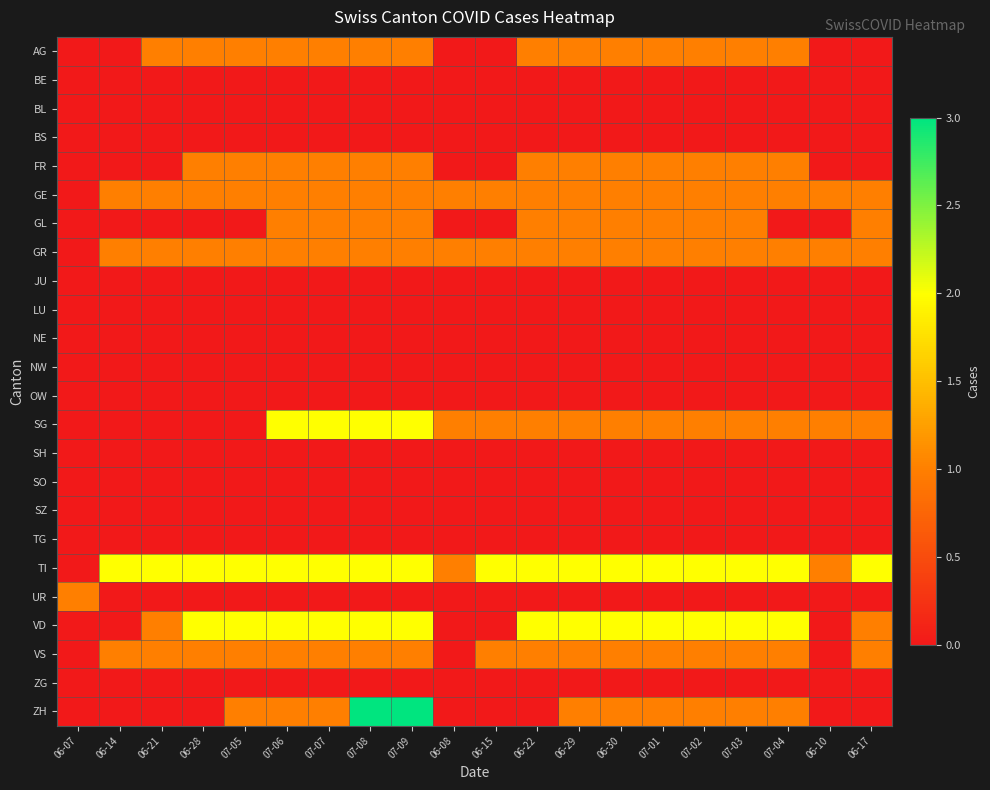

Reading right to left, what are all the values shown in this chart?

AG: 06-17=0	06-10=0	07-04=1	07-03=1	07-02=1	07-01=1	06-30=1	06-29=1	06-22=1	06-15=0	06-08=0	07-09=1	07-08=1	07-07=1	07-06=1	07-05=1	06-28=1	06-21=1	06-14=0	06-07=0
BE: 06-17=0	06-10=0	07-04=0	07-03=0	07-02=0	07-01=0	06-30=0	06-29=0	06-22=0	06-15=0	06-08=0	07-09=0	07-08=0	07-07=0	07-06=0	07-05=0	06-28=0	06-21=0	06-14=0	06-07=0
BL: 06-17=0	06-10=0	07-04=0	07-03=0	07-02=0	07-01=0	06-30=0	06-29=0	06-22=0	06-15=0	06-08=0	07-09=0	07-08=0	07-07=0	07-06=0	07-05=0	06-28=0	06-21=0	06-14=0	06-07=0
BS: 06-17=0	06-10=0	07-04=0	07-03=0	07-02=0	07-01=0	06-30=0	06-29=0	06-22=0	06-15=0	06-08=0	07-09=0	07-08=0	07-07=0	07-06=0	07-05=0	06-28=0	06-21=0	06-14=0	06-07=0
FR: 06-17=0	06-10=0	07-04=1	07-03=1	07-02=1	07-01=1	06-30=1	06-29=1	06-22=1	06-15=0	06-08=0	07-09=1	07-08=1	07-07=1	07-06=1	07-05=1	06-28=1	06-21=0	06-14=0	06-07=0
GE: 06-17=1	06-10=1	07-04=1	07-03=1	07-02=1	07-01=1	06-30=1	06-29=1	06-22=1	06-15=1	06-08=1	07-09=1	07-08=1	07-07=1	07-06=1	07-05=1	06-28=1	06-21=1	06-14=1	06-07=0
GL: 06-17=1	06-10=0	07-04=0	07-03=1	07-02=1	07-01=1	06-30=1	06-29=1	06-22=1	06-15=0	06-08=0	07-09=1	07-08=1	07-07=1	07-06=1	07-05=0	06-28=0	06-21=0	06-14=0	06-07=0
GR: 06-17=1	06-10=1	07-04=1	07-03=1	07-02=1	07-01=1	06-30=1	06-29=1	06-22=1	06-15=1	06-08=1	07-09=1	07-08=1	07-07=1	07-06=1	07-05=1	06-28=1	06-21=1	06-14=1	06-07=0
JU: 06-17=0	06-10=0	07-04=0	07-03=0	07-02=0	07-01=0	06-30=0	06-29=0	06-22=0	06-15=0	06-08=0	07-09=0	07-08=0	07-07=0	07-06=0	07-05=0	06-28=0	06-21=0	06-14=0	06-07=0
LU: 06-17=0	06-10=0	07-04=0	07-03=0	07-02=0	07-01=0	06-30=0	06-29=0	06-22=0	06-15=0	06-08=0	07-09=0	07-08=0	07-07=0	07-06=0	07-05=0	06-28=0	06-21=0	06-14=0	06-07=0
NE: 06-17=0	06-10=0	07-04=0	07-03=0	07-02=0	07-01=0	06-30=0	06-29=0	06-22=0	06-15=0	06-08=0	07-09=0	07-08=0	07-07=0	07-06=0	07-05=0	06-28=0	06-21=0	06-14=0	06-07=0
NW: 06-17=0	06-10=0	07-04=0	07-03=0	07-02=0	07-01=0	06-30=0	06-29=0	06-22=0	06-15=0	06-08=0	07-09=0	07-08=0	07-07=0	07-06=0	07-05=0	06-28=0	06-21=0	06-14=0	06-07=0
OW: 06-17=0	06-10=0	07-04=0	07-03=0	07-02=0	07-01=0	06-30=0	06-29=0	06-22=0	06-15=0	06-08=0	07-09=0	07-08=0	07-07=0	07-06=0	07-05=0	06-28=0	06-21=0	06-14=0	06-07=0
SG: 06-17=1	06-10=1	07-04=1	07-03=1	07-02=1	07-01=1	06-30=1	06-29=1	06-22=1	06-15=1	06-08=1	07-09=2	07-08=2	07-07=2	07-06=2	07-05=0	06-28=0	06-21=0	06-14=0	06-07=0
SH: 06-17=0	06-10=0	07-04=0	07-03=0	07-02=0	07-01=0	06-30=0	06-29=0	06-22=0	06-15=0	06-08=0	07-09=0	07-08=0	07-07=0	07-06=0	07-05=0	06-28=0	06-21=0	06-14=0	06-07=0
SO: 06-17=0	06-10=0	07-04=0	07-03=0	07-02=0	07-01=0	06-30=0	06-29=0	06-22=0	06-15=0	06-08=0	07-09=0	07-08=0	07-07=0	07-06=0	07-05=0	06-28=0	06-21=0	06-14=0	06-07=0
SZ: 06-17=0	06-10=0	07-04=0	07-03=0	07-02=0	07-01=0	06-30=0	06-29=0	06-22=0	06-15=0	06-08=0	07-09=0	07-08=0	07-07=0	07-06=0	07-05=0	06-28=0	06-21=0	06-14=0	06-07=0
TG: 06-17=0	06-10=0	07-04=0	07-03=0	07-02=0	07-01=0	06-30=0	06-29=0	06-22=0	06-15=0	06-08=0	07-09=0	07-08=0	07-07=0	07-06=0	07-05=0	06-28=0	06-21=0	06-14=0	06-07=0
TI: 06-17=2	06-10=1	07-04=2	07-03=2	07-02=2	07-01=2	06-30=2	06-29=2	06-22=2	06-15=2	06-08=1	07-09=2	07-08=2	07-07=2	07-06=2	07-05=2	06-28=2	06-21=2	06-14=2	06-07=0
UR: 06-17=0	06-10=0	07-04=0	07-03=0	07-02=0	07-01=0	06-30=0	06-29=0	06-22=0	06-15=0	06-08=0	07-09=0	07-08=0	07-07=0	07-06=0	07-05=0	06-28=0	06-21=0	06-14=0	06-07=1
VD: 06-17=1	06-10=0	07-04=2	07-03=2	07-02=2	07-01=2	06-30=2	06-29=2	06-22=2	06-15=0	06-08=0	07-09=2	07-08=2	07-07=2	07-06=2	07-05=2	06-28=2	06-21=1	06-14=0	06-07=0
VS: 06-17=1	06-10=0	07-04=1	07-03=1	07-02=1	07-01=1	06-30=1	06-29=1	06-22=1	06-15=1	06-08=0	07-09=1	07-08=1	07-07=1	07-06=1	07-05=1	06-28=1	06-21=1	06-14=1	06-07=0
ZG: 06-17=0	06-10=0	07-04=0	07-03=0	07-02=0	07-01=0	06-30=0	06-29=0	06-22=0	06-15=0	06-08=0	07-09=0	07-08=0	07-07=0	07-06=0	07-05=0	06-28=0	06-21=0	06-14=0	06-07=0
ZH: 06-17=0	06-10=0	07-04=1	07-03=1	07-02=1	07-01=1	06-30=1	06-29=1	06-22=0	06-15=0	06-08=0	07-09=3	07-08=3	07-07=1	07-06=1	07-05=1	06-28=0	06-21=0	06-14=0	06-07=0